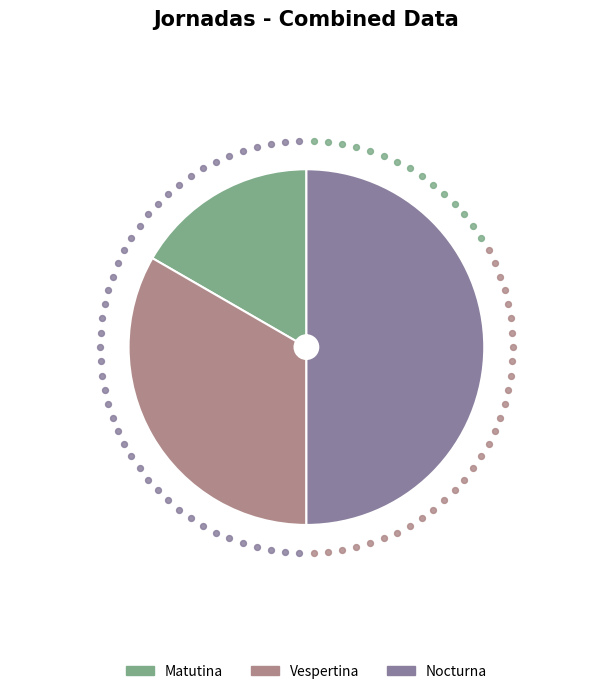

Which has a higher value, Vespertina or Matutina?

Vespertina